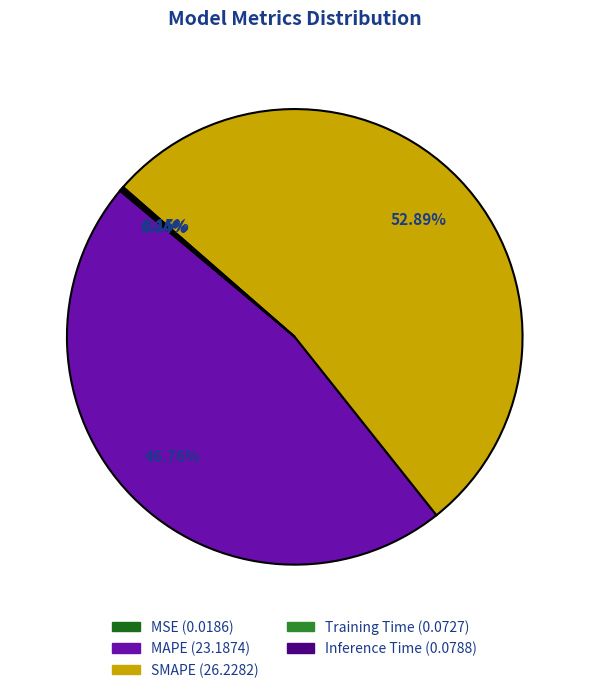

The SMAPE slice represents 53% of the pie. True or false?

True